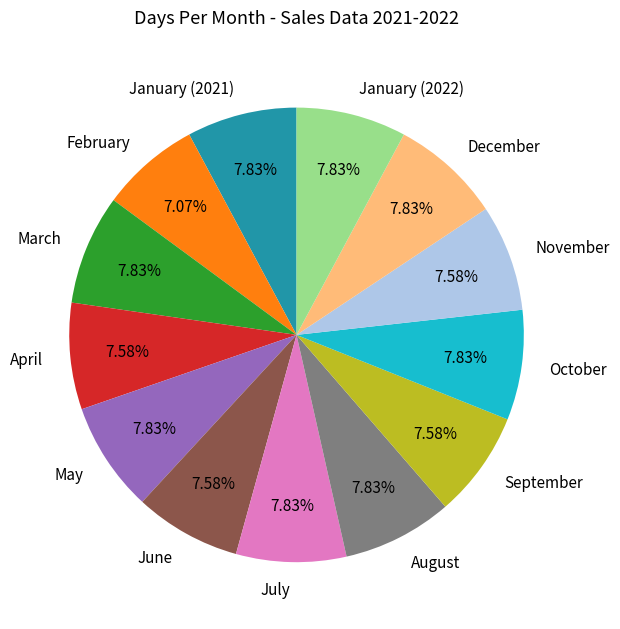

Does April account for over 50% of the chart?

No